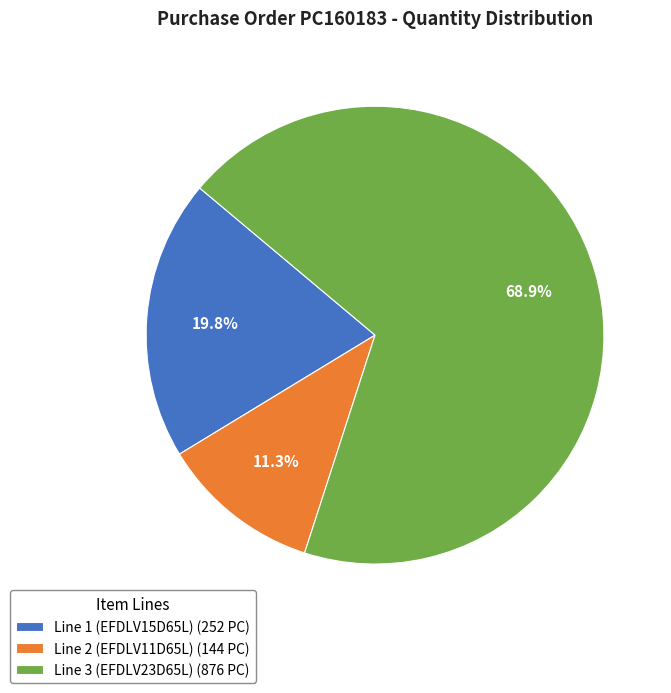

To the nearest percent, what is the difference between the largest and smallest slice percentages?

58%